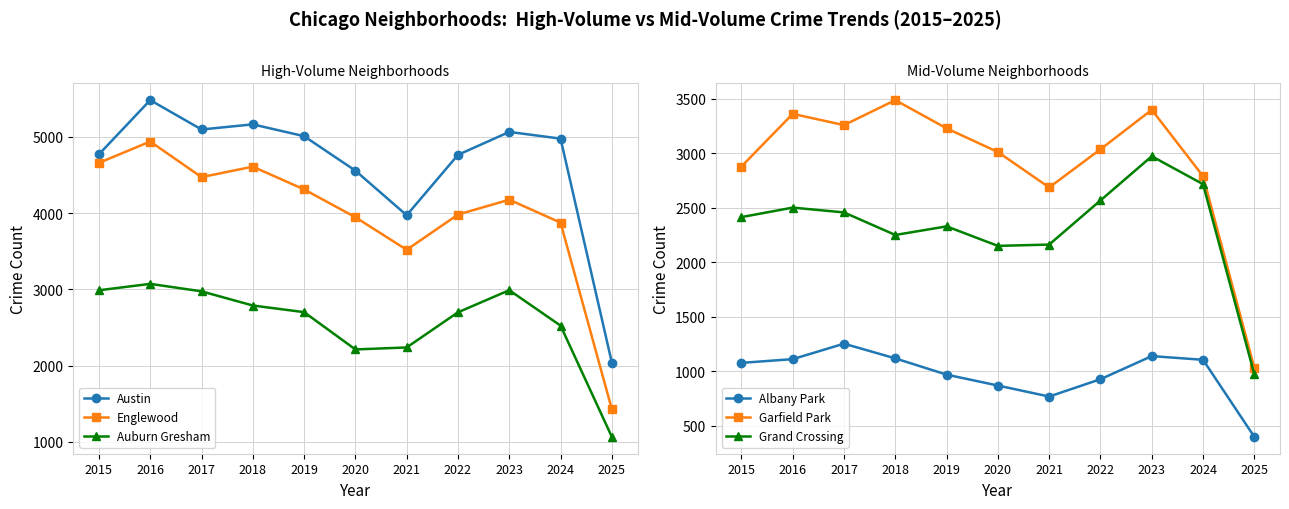

At 2019, list the series in order from largest to smallest.

Austin, Englewood, Garfield Park, Auburn Gresham, Grand Crossing, Albany Park